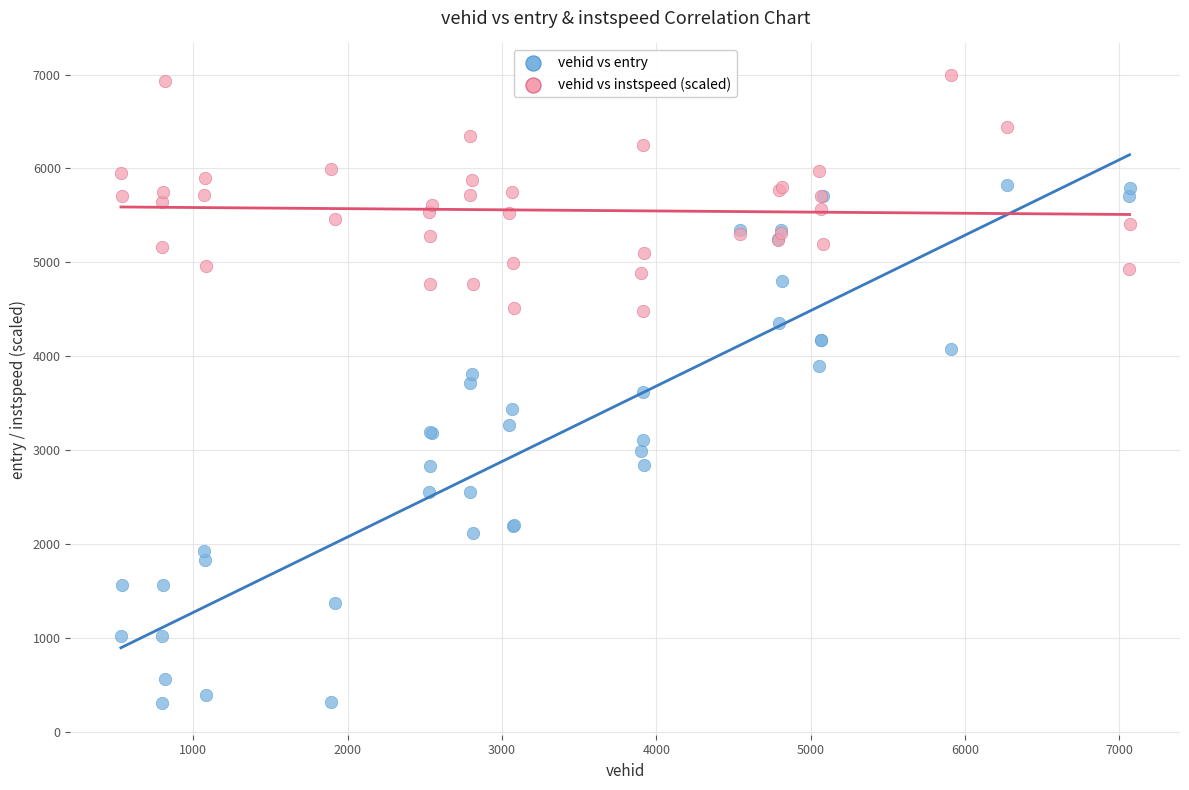

Which series contains the lowest Y value?

vehid vs entry